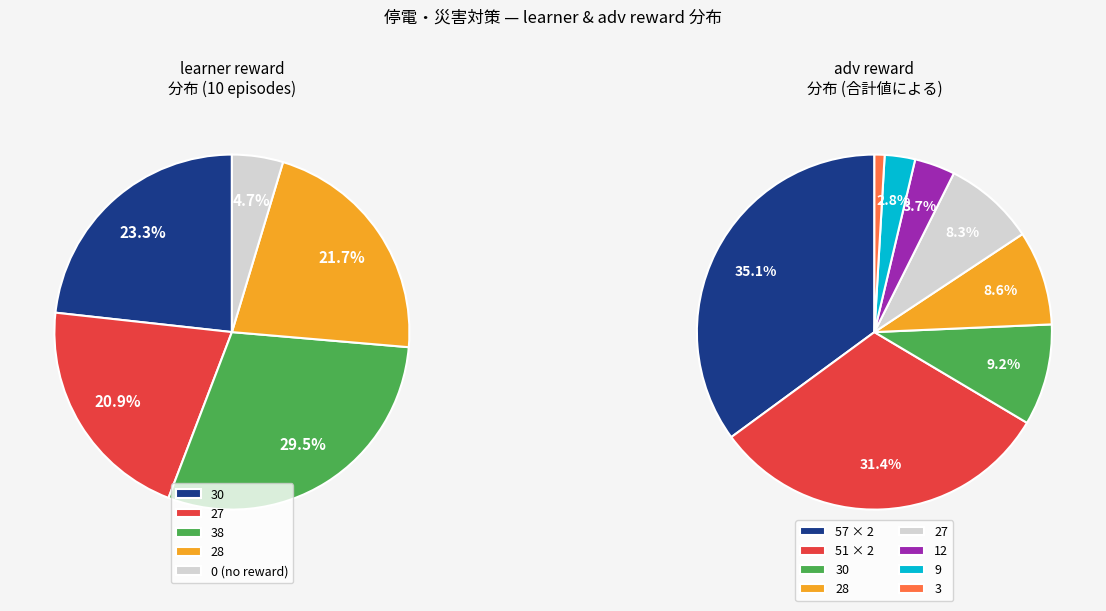

Does any single category account for the majority?

No